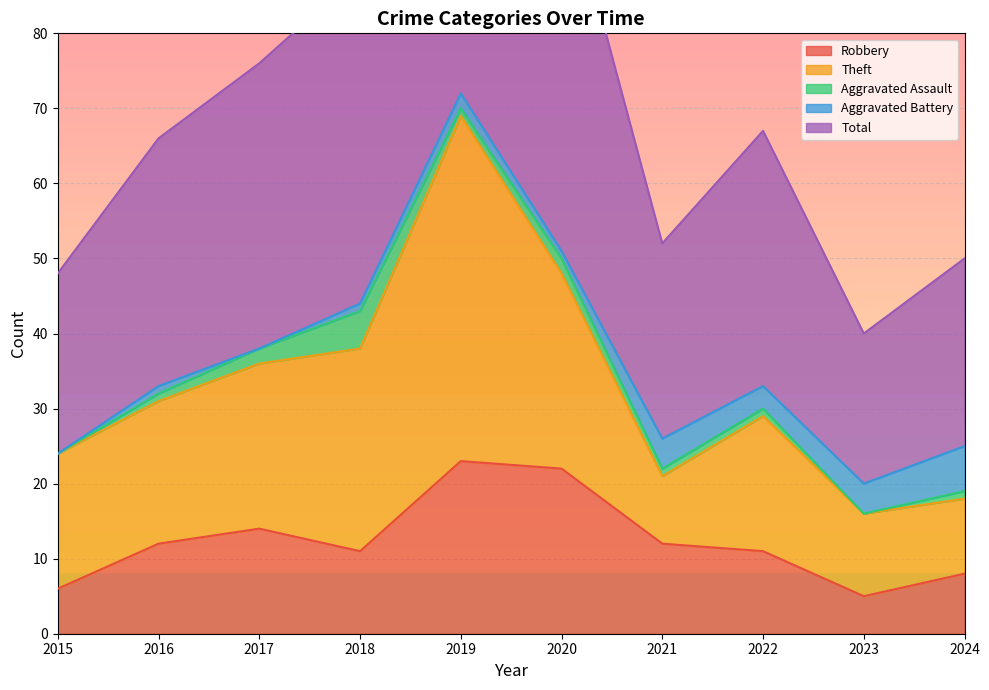

True or false: Aggravated Battery and Total intersect in this chart.

False